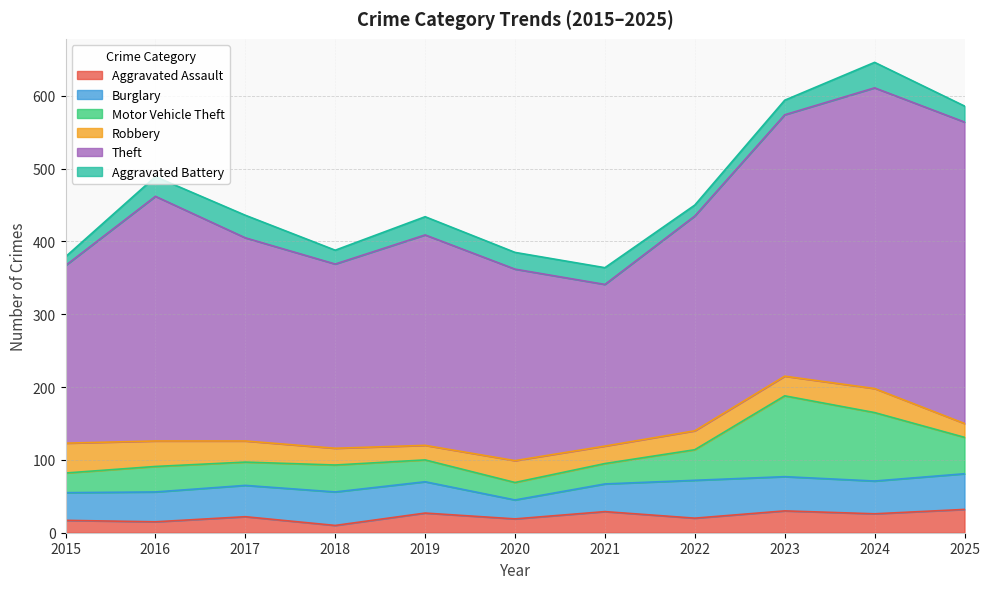

Which series changed the most between 2024 and 2025?

Motor Vehicle Theft